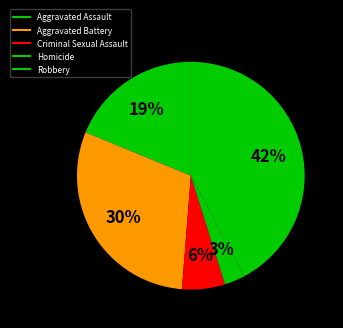

How many slices are in this pie chart?

5